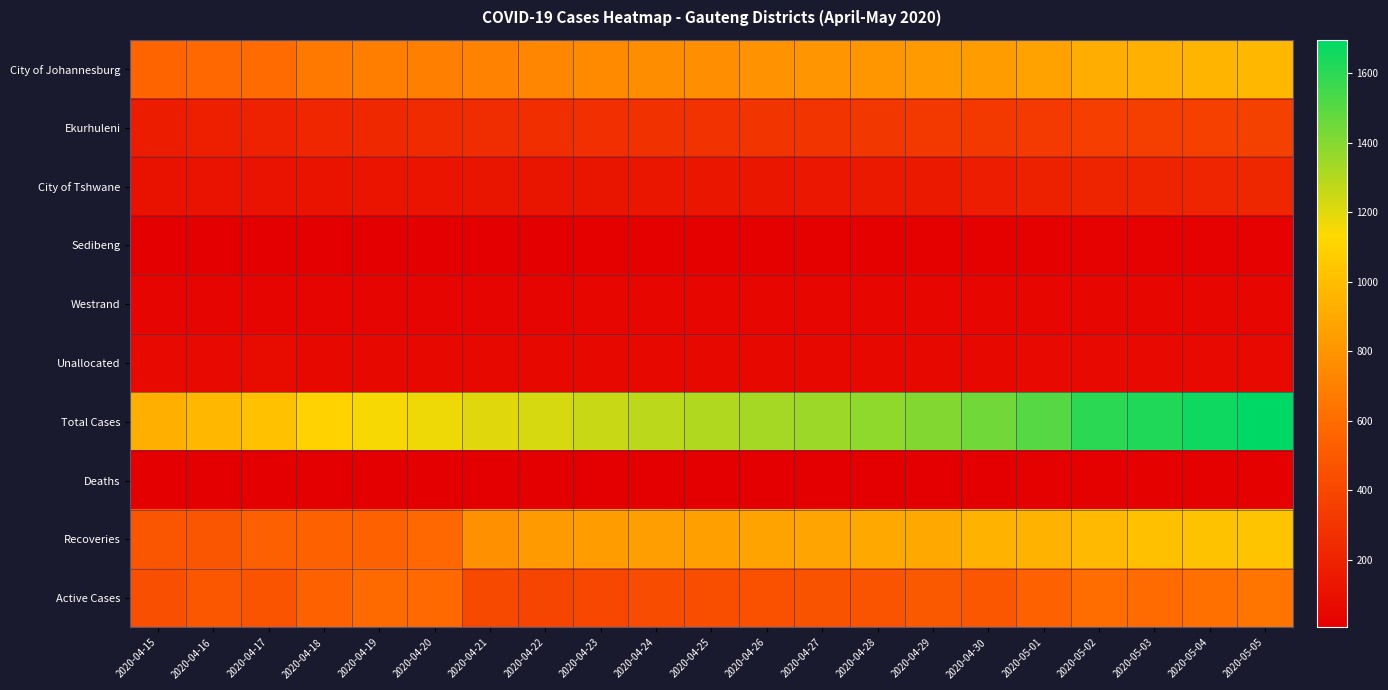

Count the number of categories in the chart.

21